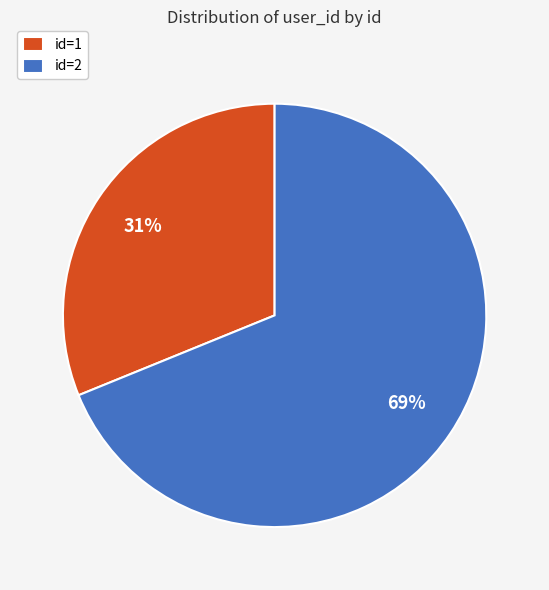

What percentage is the id=2 slice, to the nearest percent?

69%